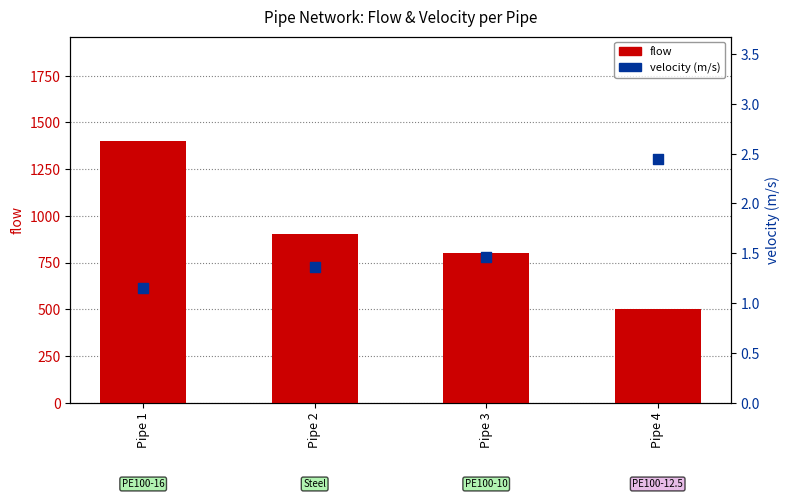

Which series has the largest total across all categories?

flow